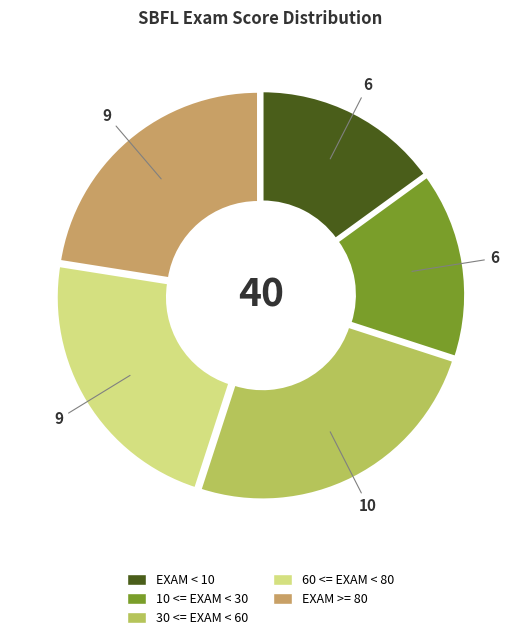

Is there any slice that represents more than half of the pie?

No